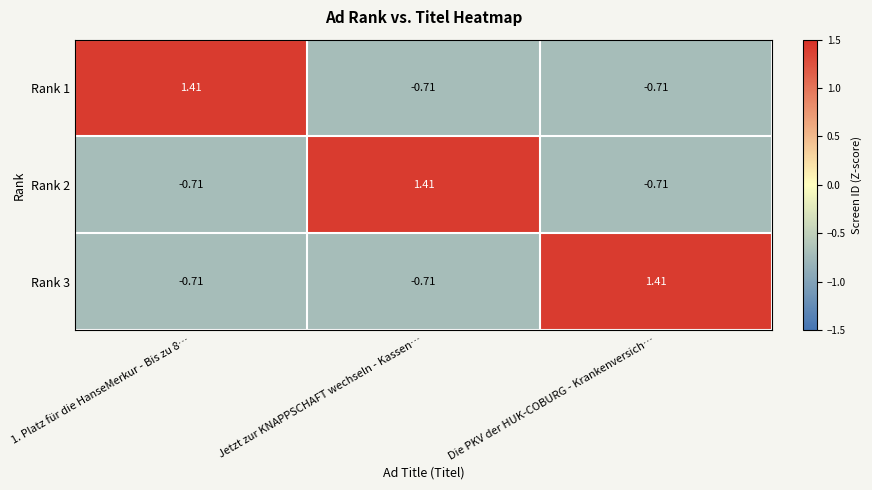

At which label does Rank 3 first exceed 0?

Die PKV der HUK-COBURG - Krankenversich…